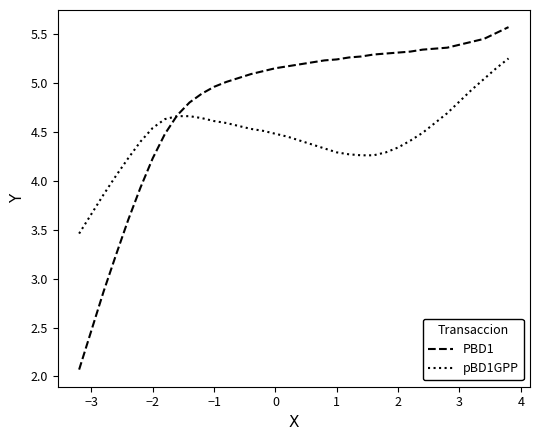

List the series in order of their overall mean, highest first.

PBD1, pBD1GPP